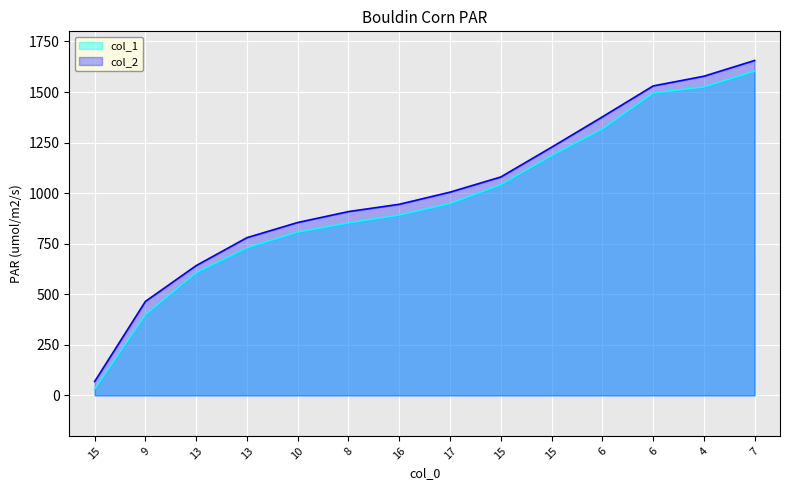

Which category has the lowest value across all series?

15